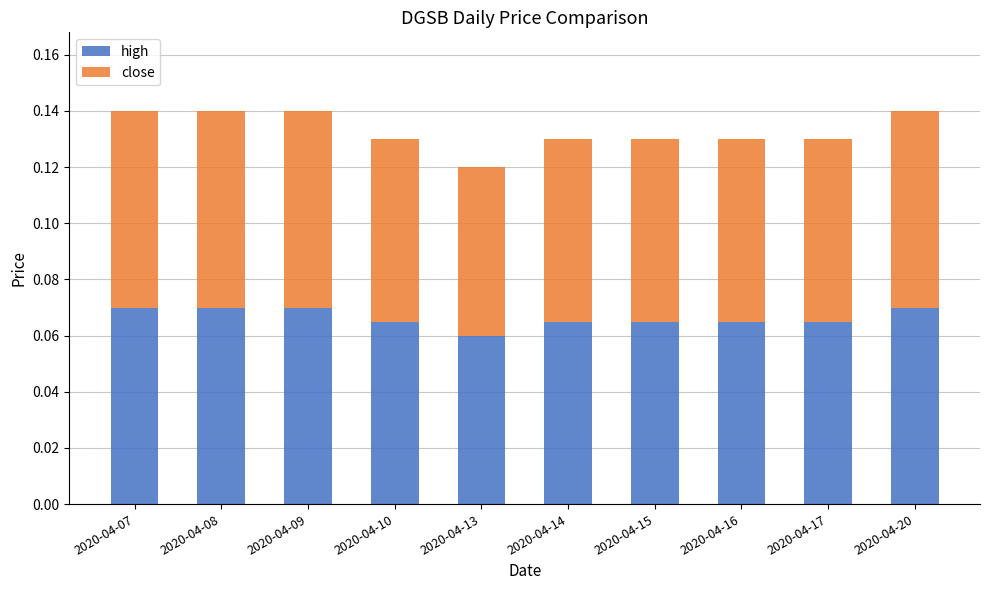

How many high values are between 0 and 1?

10